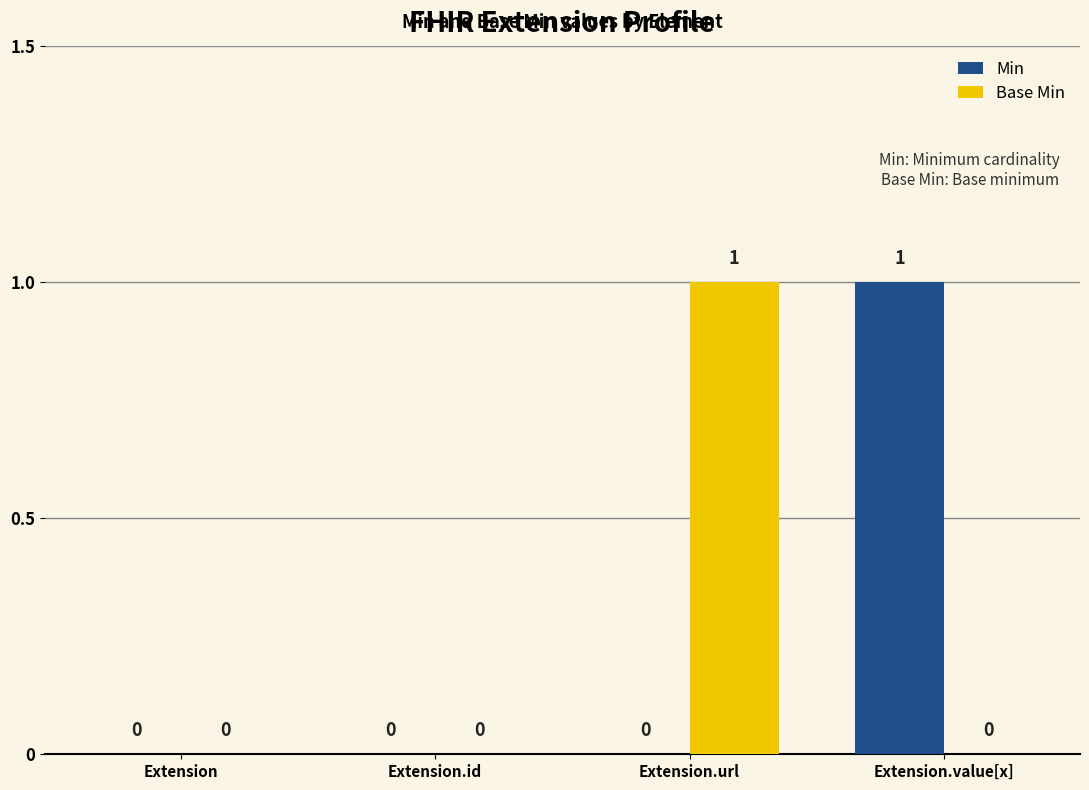

Is the value of Base Min at Extension.value[x] greater than the value of Min at Extension.value[x]?

No